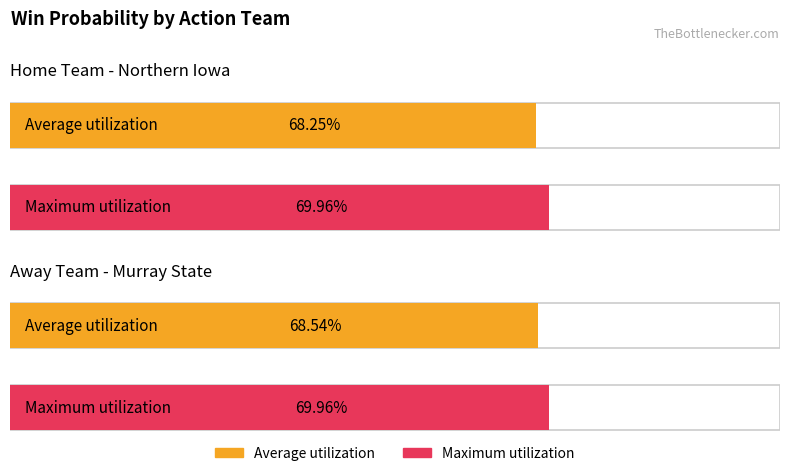

Does the chart contain stacked bars?

No